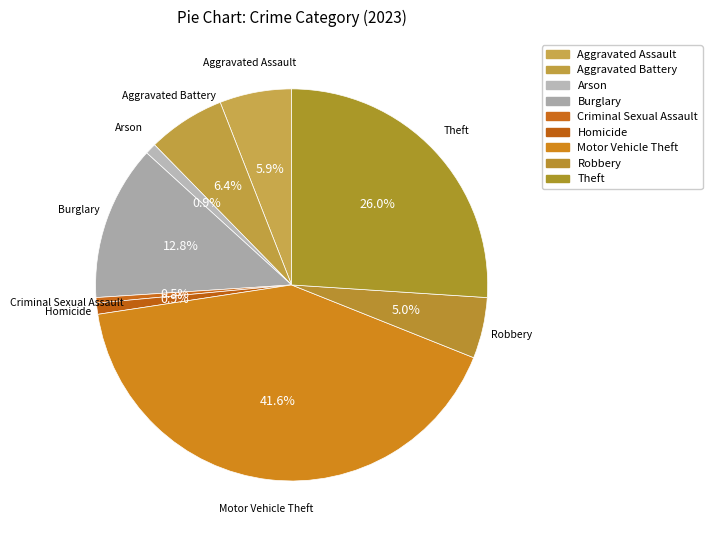

Is there any slice that represents more than half of the pie?

No